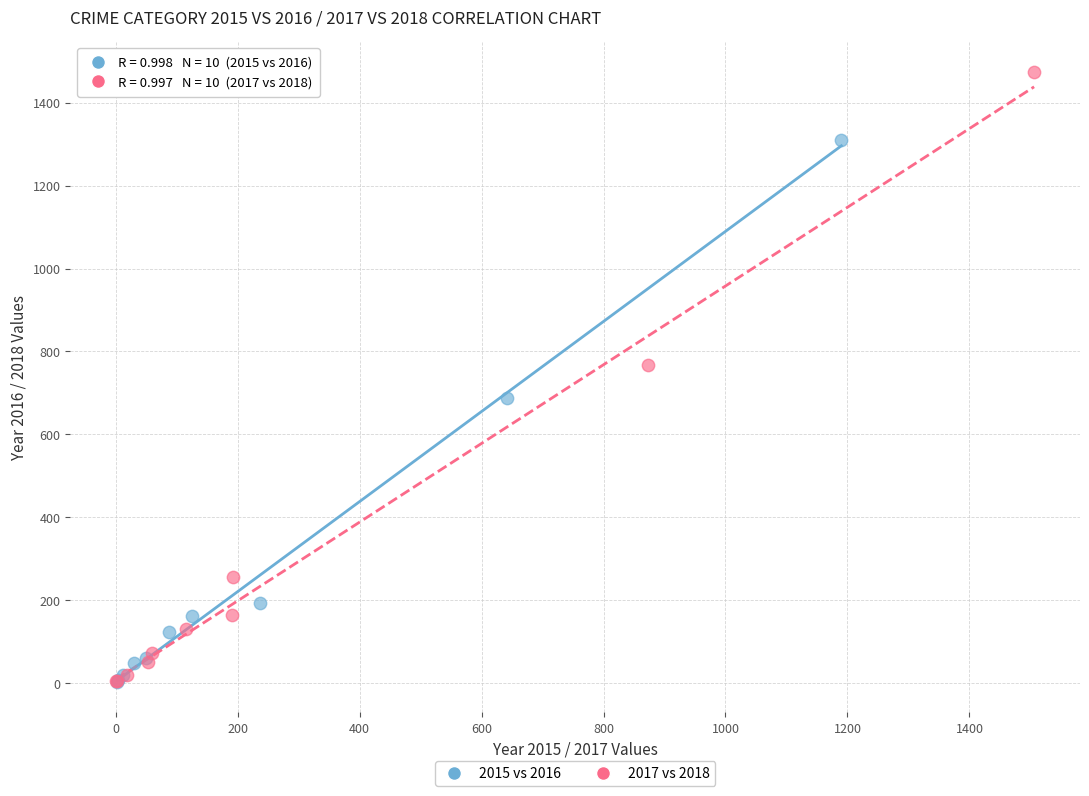

Which series contains the highest Y value?

2017 vs 2018